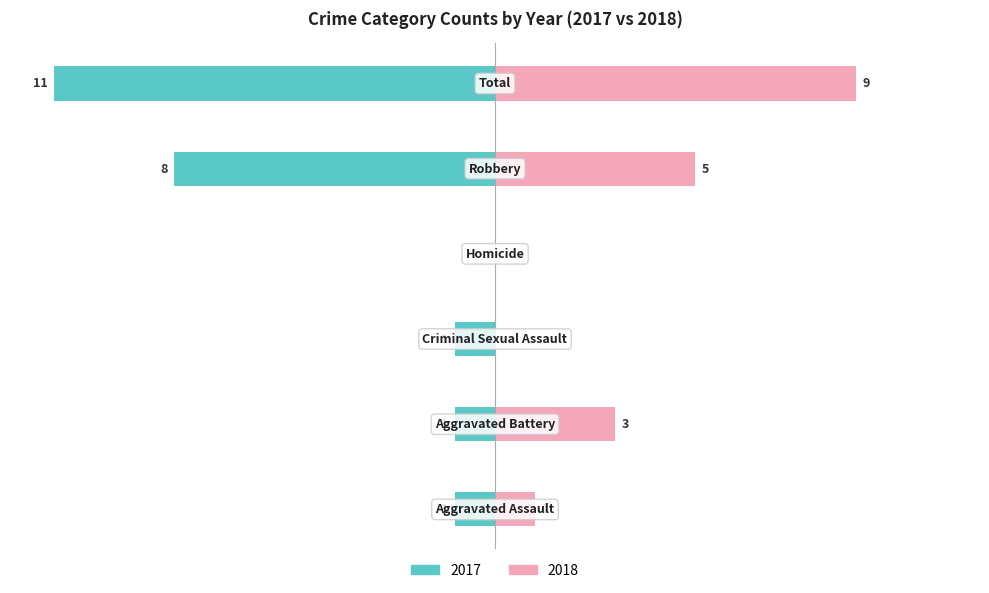

What is the label of the 1st bar from the right?

Total